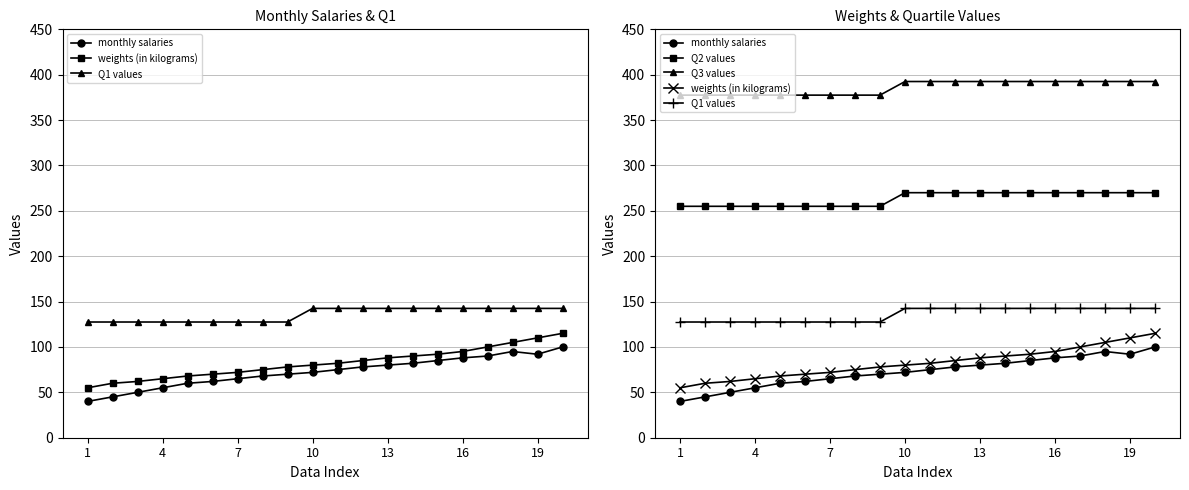

True or false: Q1 values has a value of 61.3 at 4.

False